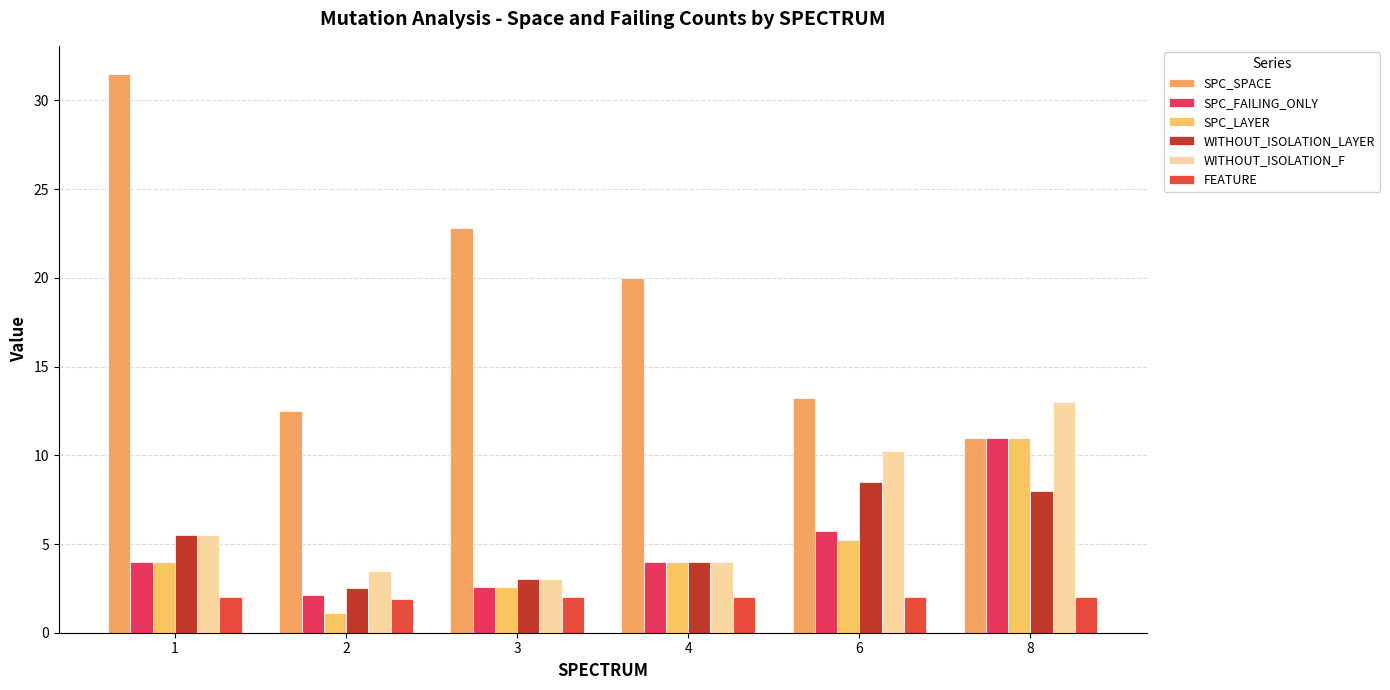

What is the difference between the second highest and minimum values in the WITHOUT_ISOLATION_F series?

7.2